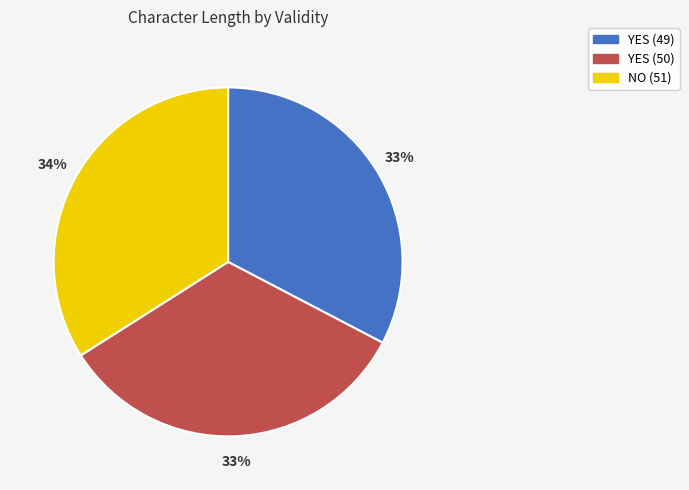

To the nearest percent, what is the difference between the largest and smallest slice percentages?

1%